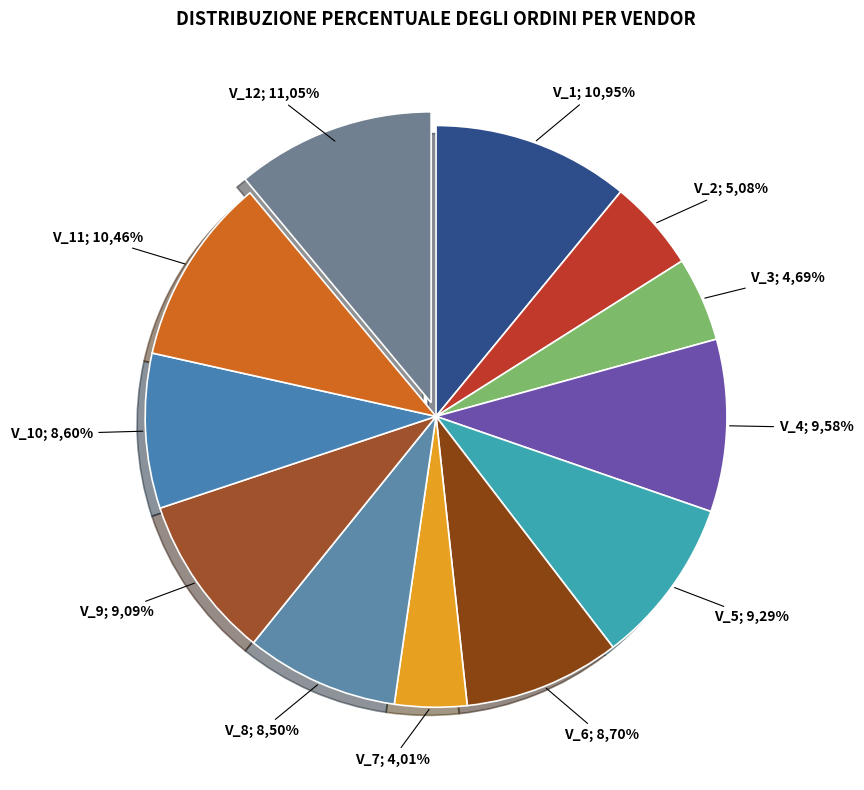

Does V_10 represent more than half of the total?

No